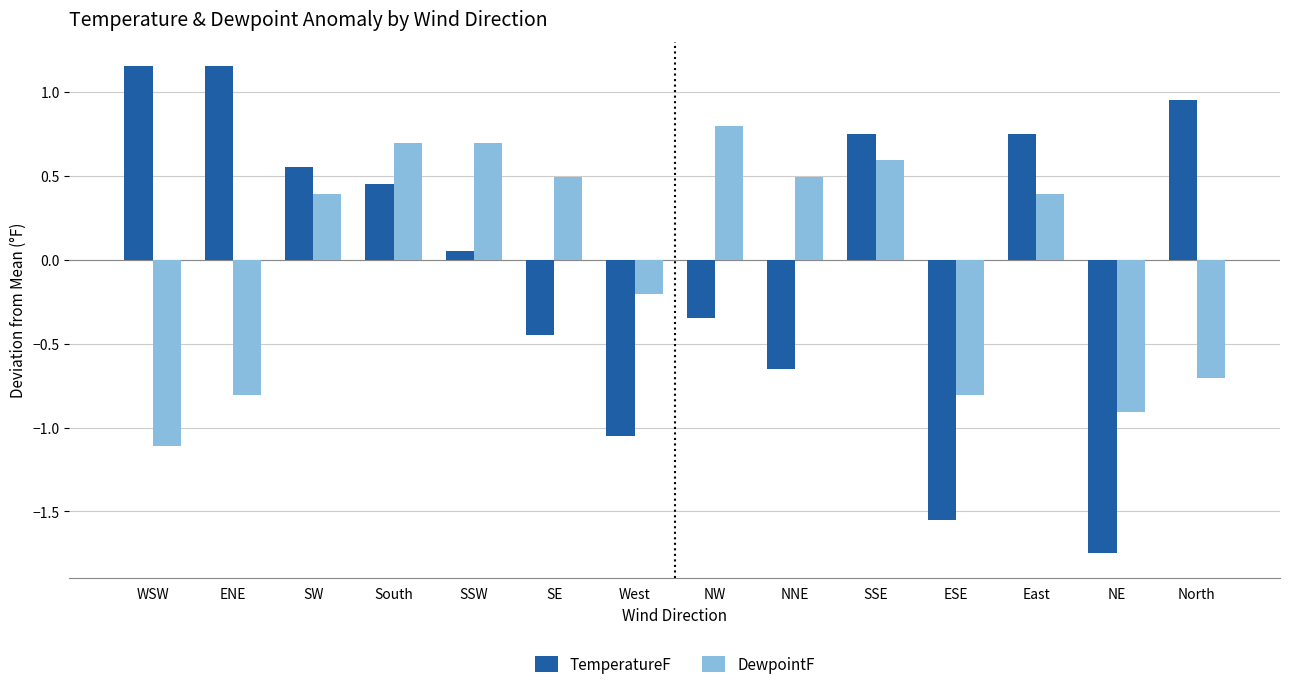

What position from the right is NE?

2